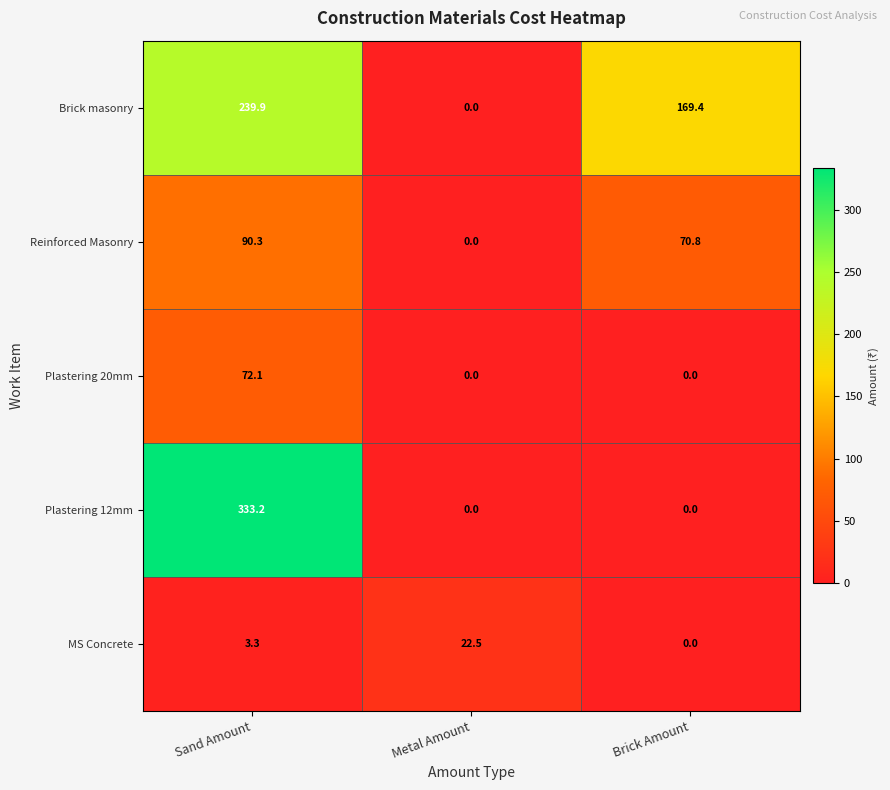

What is the maximum value shown in the chart?

333.2